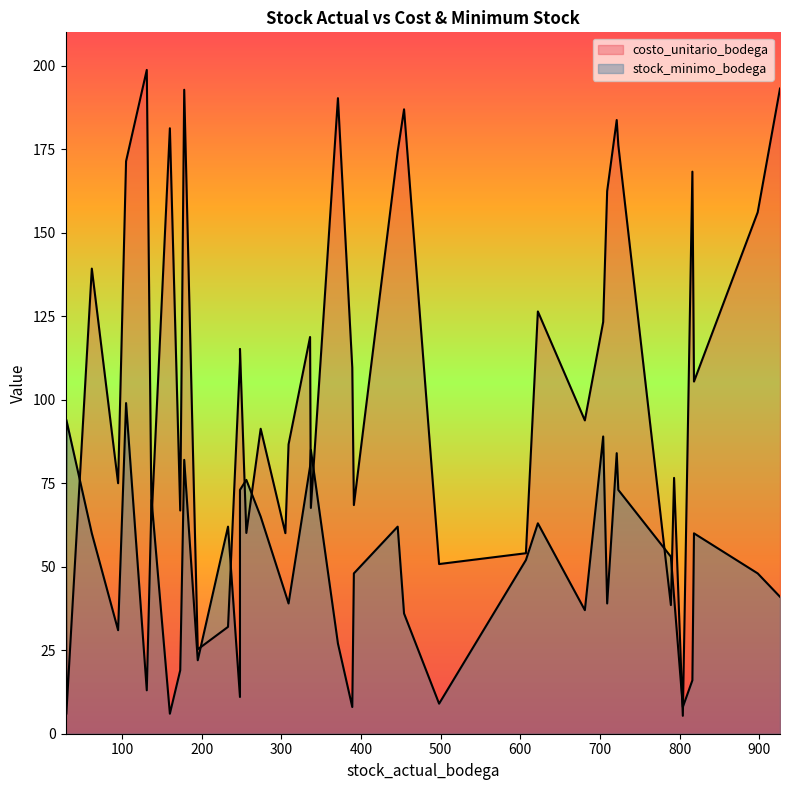

Rank the series at 305 from lowest to highest value.

stock_minimo_bodega, costo_unitario_bodega